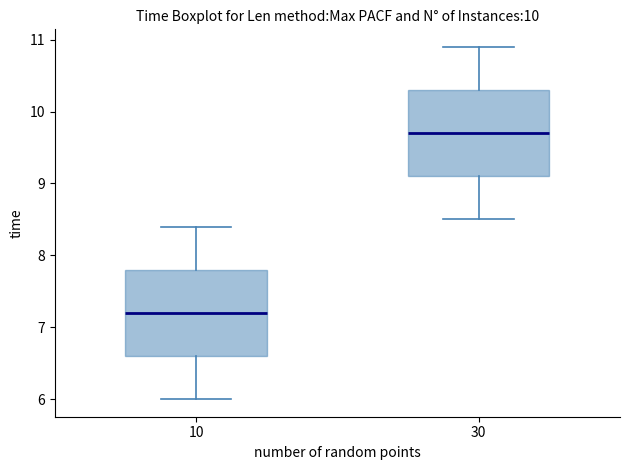

Reading left to right, transcribe this box plot: for each box, give where its median line is, the range the box spans, and where its two whiskers end, as read against the y-axis. The values are not printed on the chart, so give them approximately, as read against the axis.

10: median 7.2, box 6.6 to 7.8, whiskers 6.0 to 8.4
30: median 9.7, box 9.1 to 10.3, whiskers 8.5 to 10.9